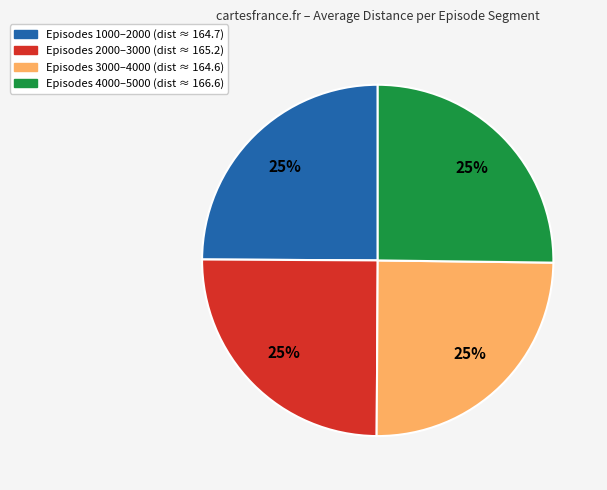

Is there a majority slice in this chart?

No